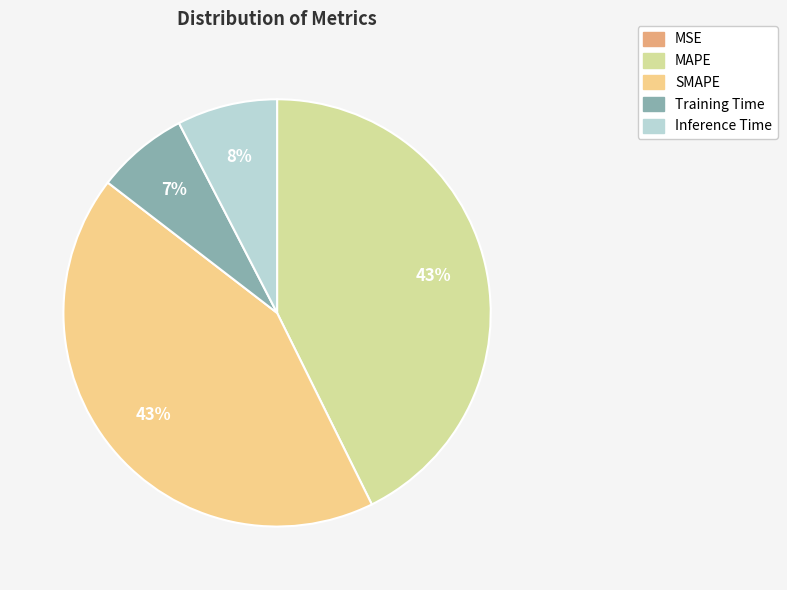

Is there a majority slice in this chart?

No